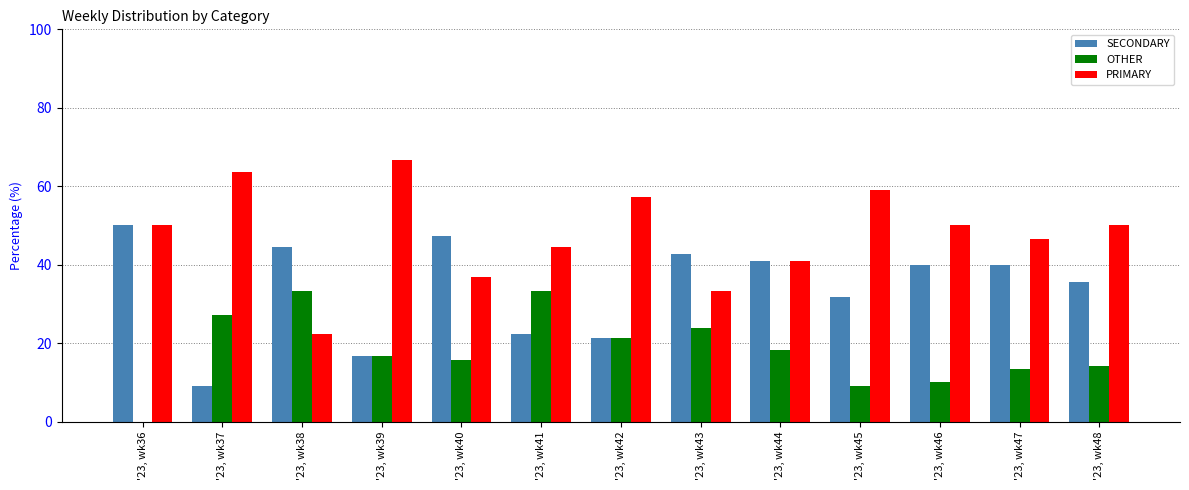

At which label does PRIMARY reach its peak?

'23, wk39